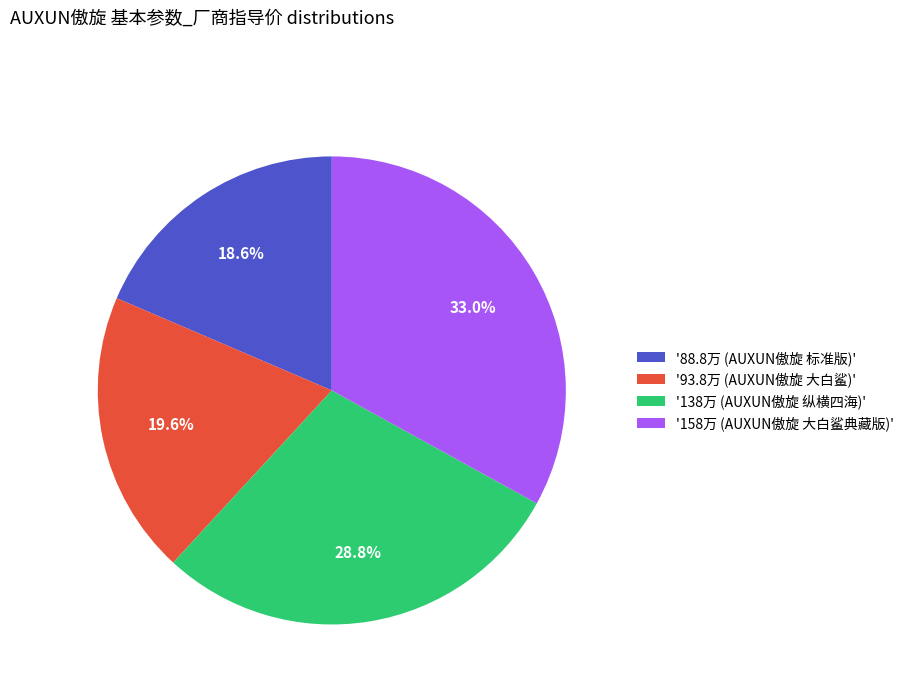

Which slice is the smallest?

'88.8万 (AUXUN傲旋 标准版)'